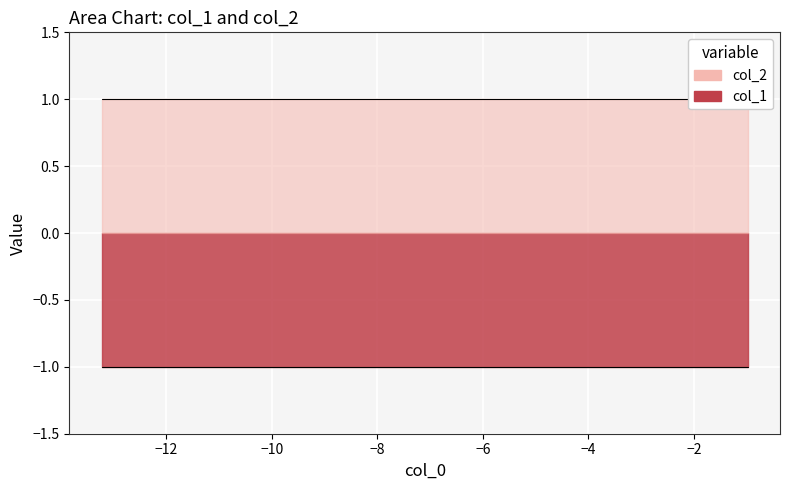

True or false: col_1 and col_2 intersect in this chart.

False